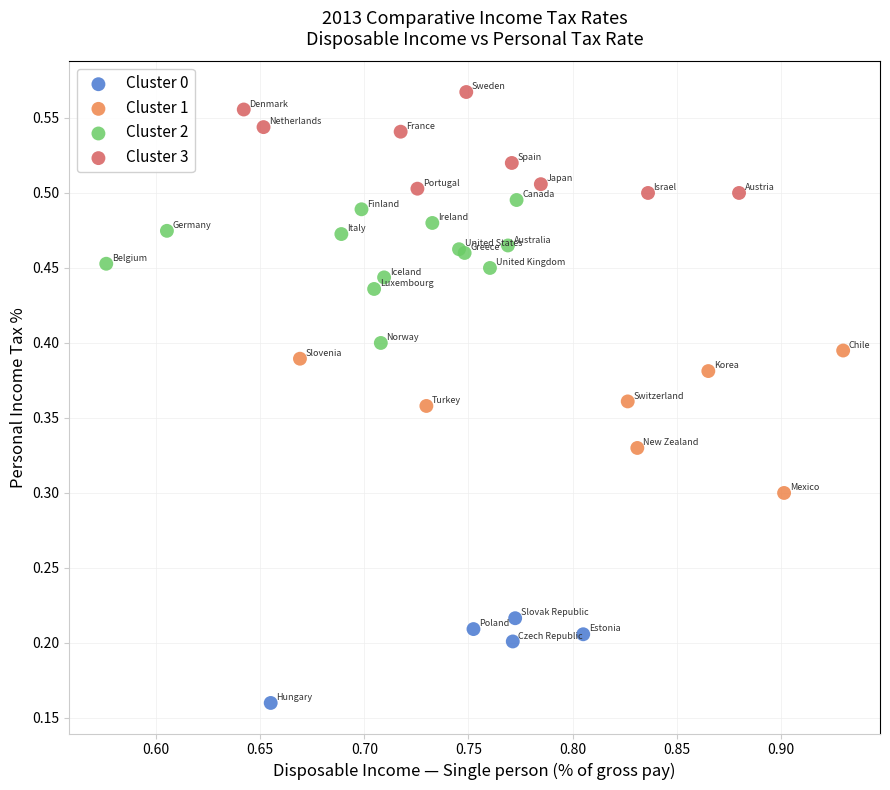

Which series contains the lowest Y value?

Cluster 0